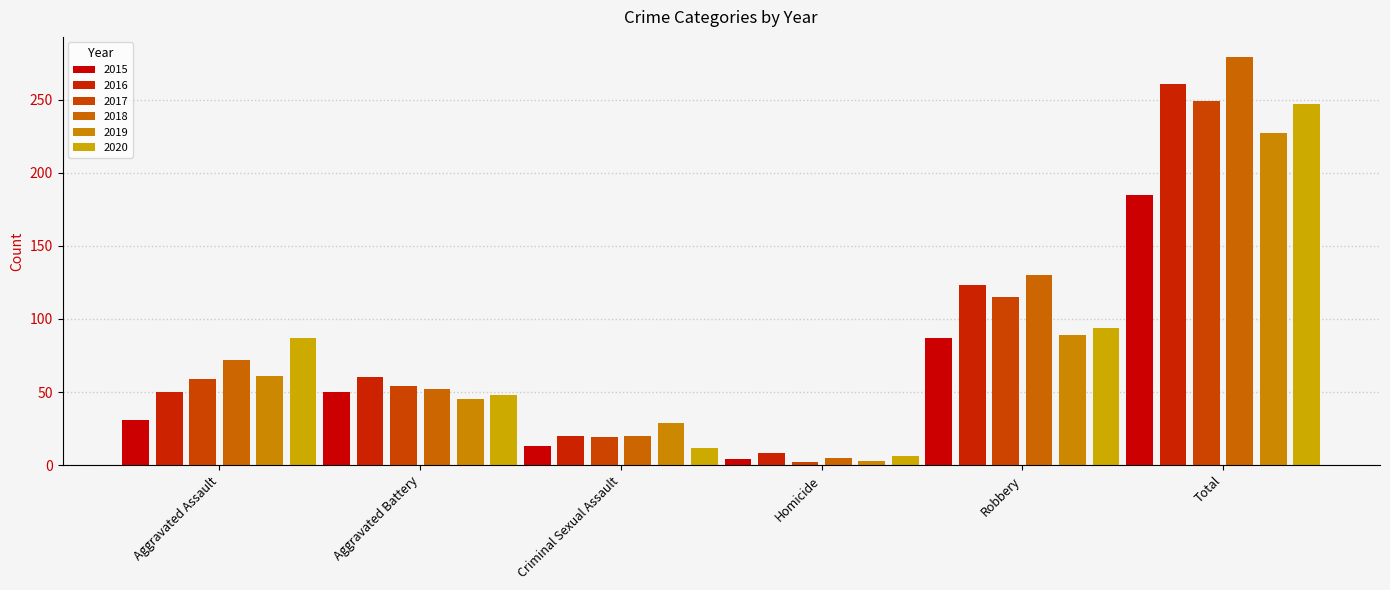

Reading left to right, what are all the values shown in this chart?

2015: 31	50	13	4	87	185
2016: 50	60	20	8	123	261
2017: 59	54	19	2	115	249
2018: 72	52	20	5	130	279
2019: 61	45	29	3	89	227
2020: 87	48	12	6	94	247